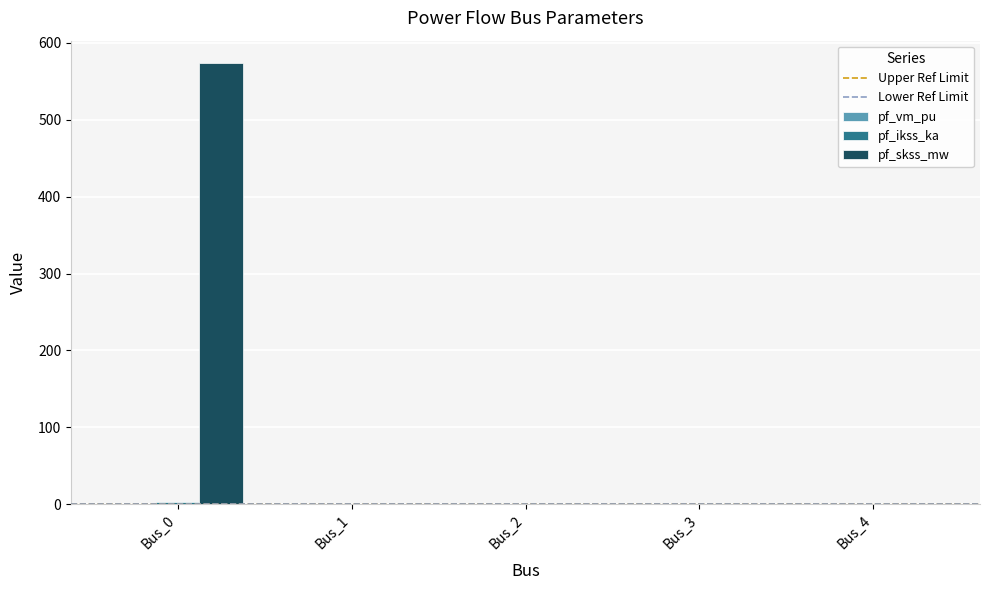

The value of pf_skss_mw at Bus_4 is 0.0. True or false?

True